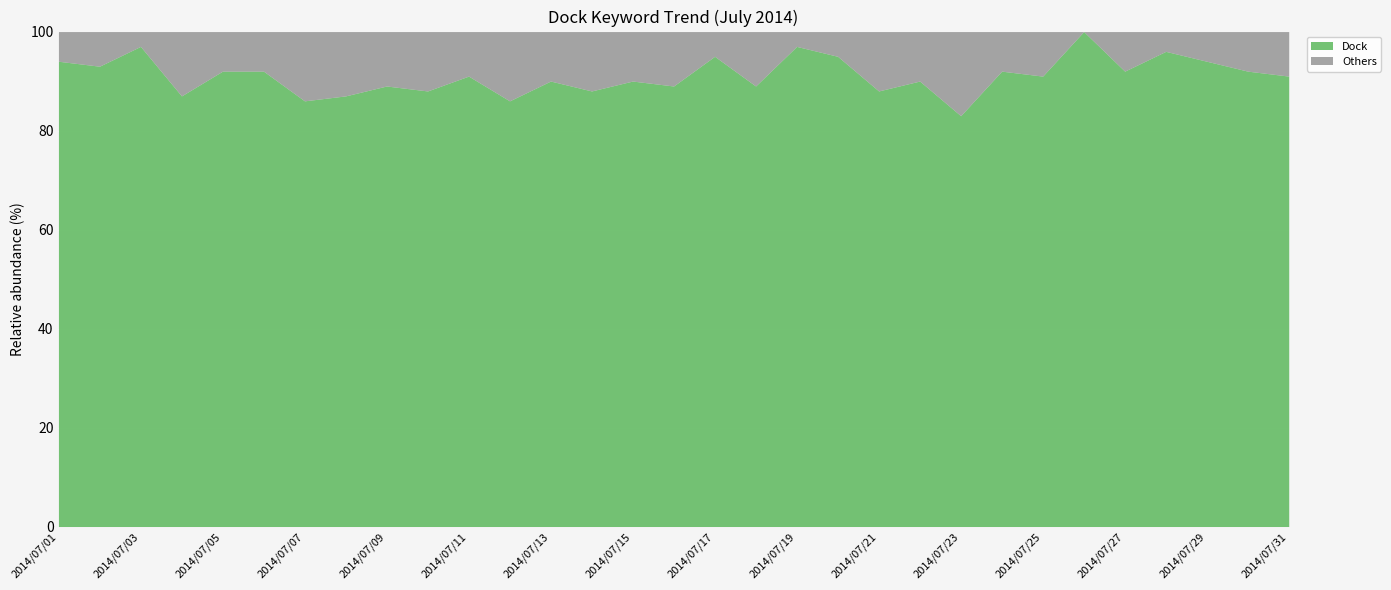

At which label does Dock reach its minimum?

2014/07/23